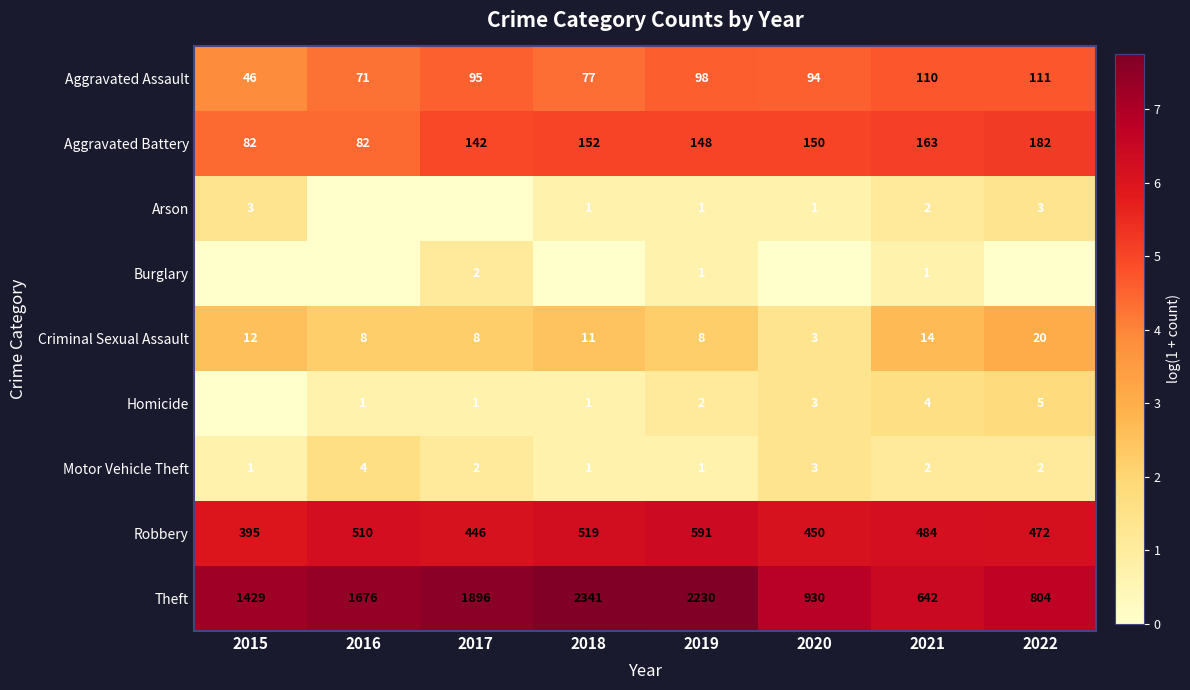

Is the value of Robbery at 2018 greater than the value of Arson at 2022?

Yes